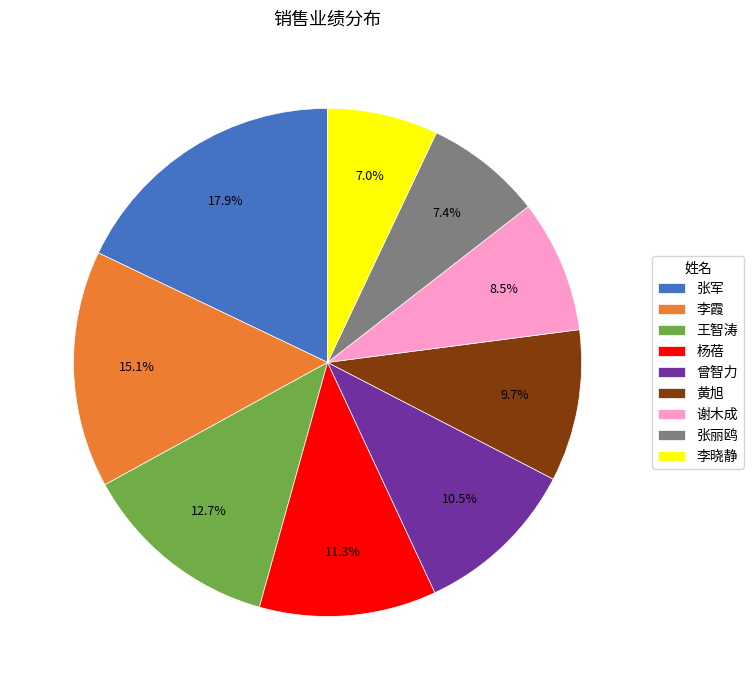

Which slice is the largest?

张军